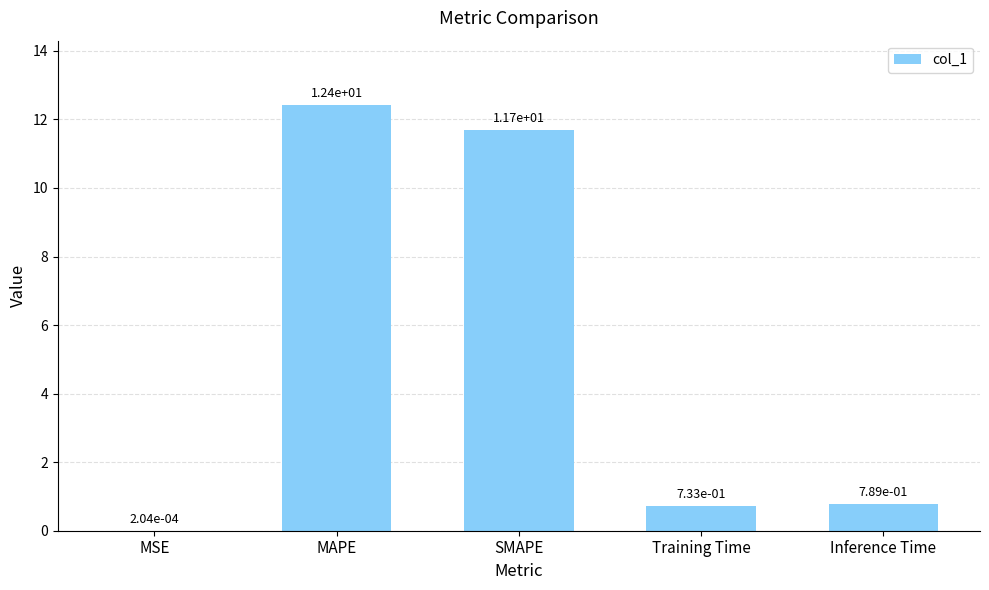

What is the change in value from MAPE to SMAPE?

-0.7